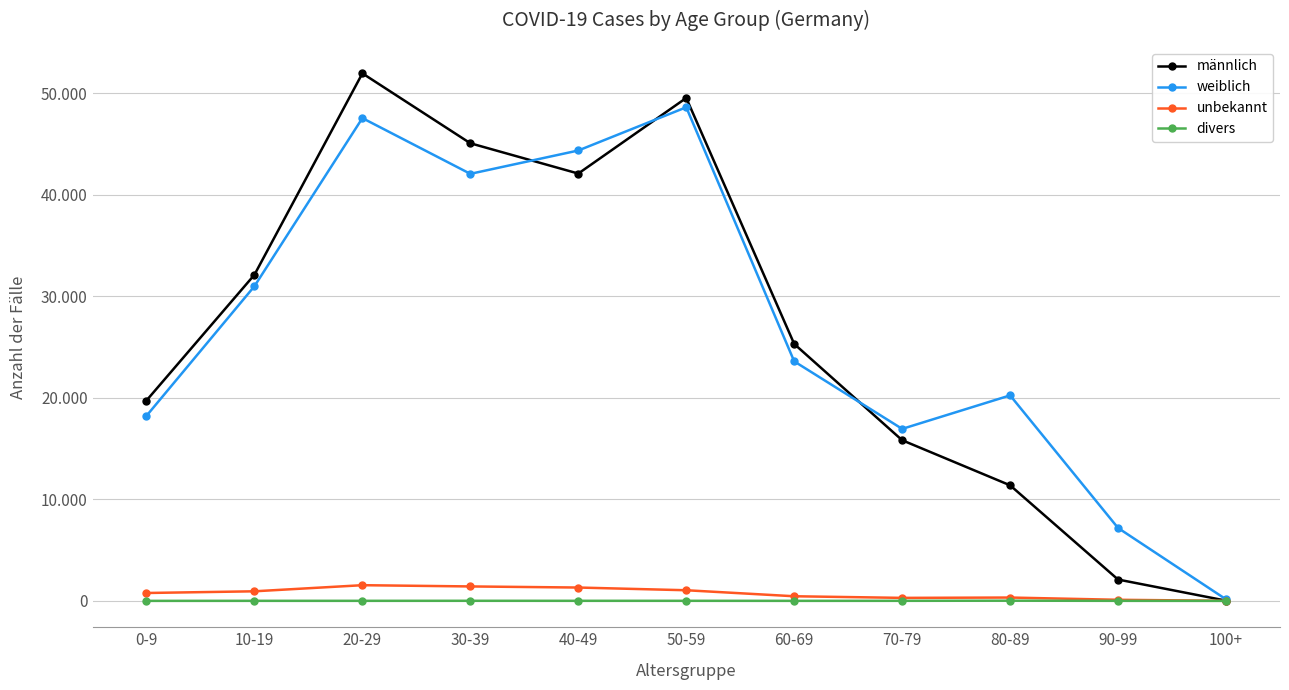

Where is the first local maximum for divers?

30-39